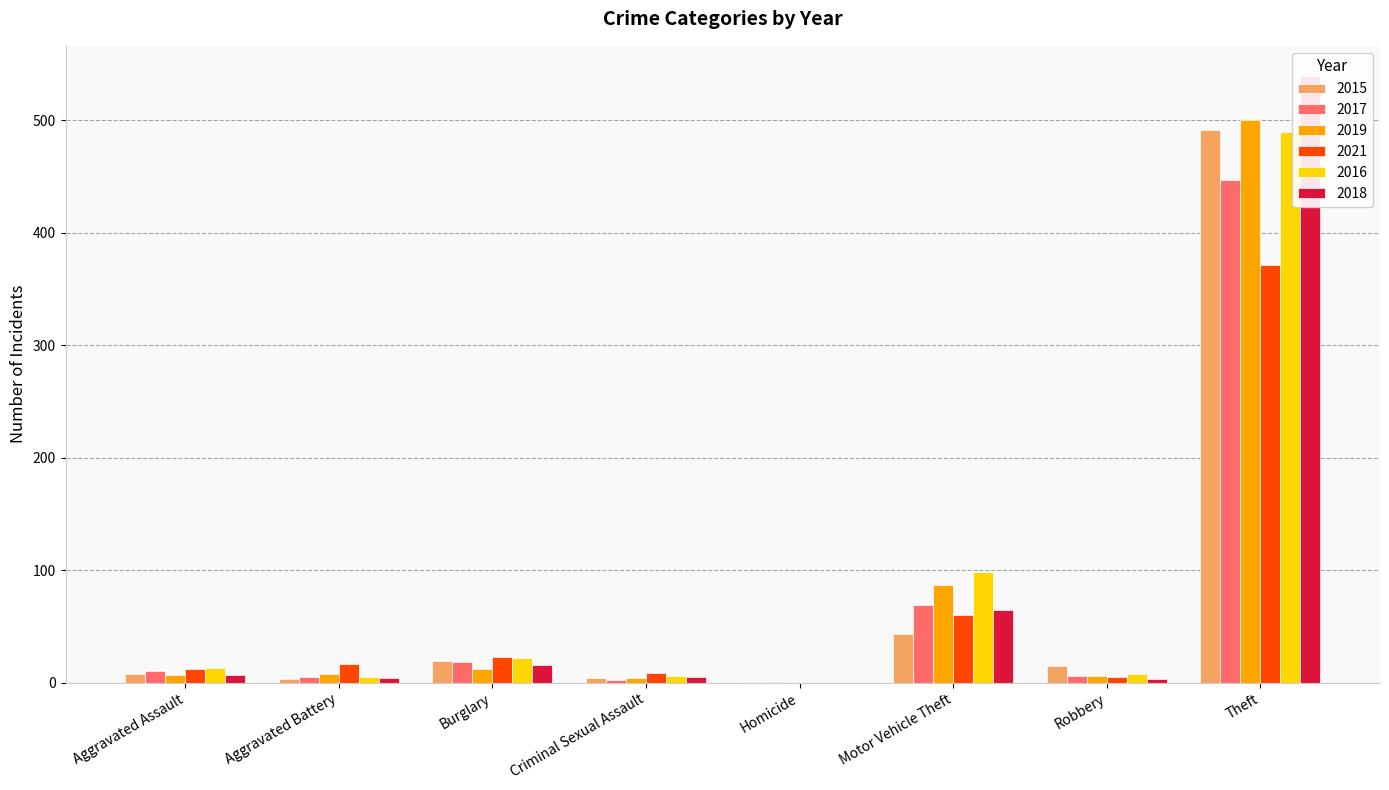

Rank the series by their maximum value, from lowest to highest.

2021, 2017, 2016, 2015, 2019, 2018